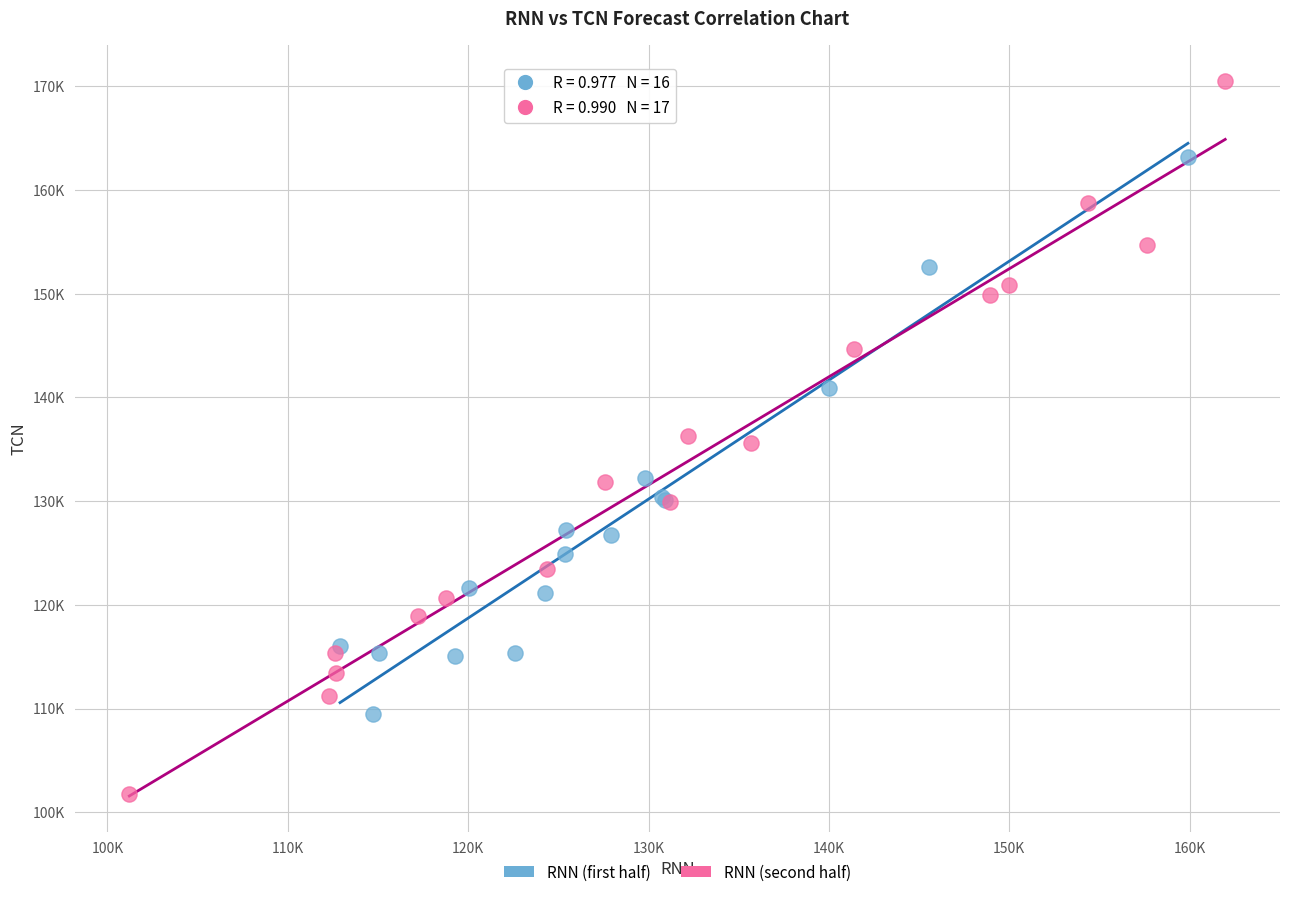

What are all the series names shown in the legend?

RNN (first half), RNN (second half)